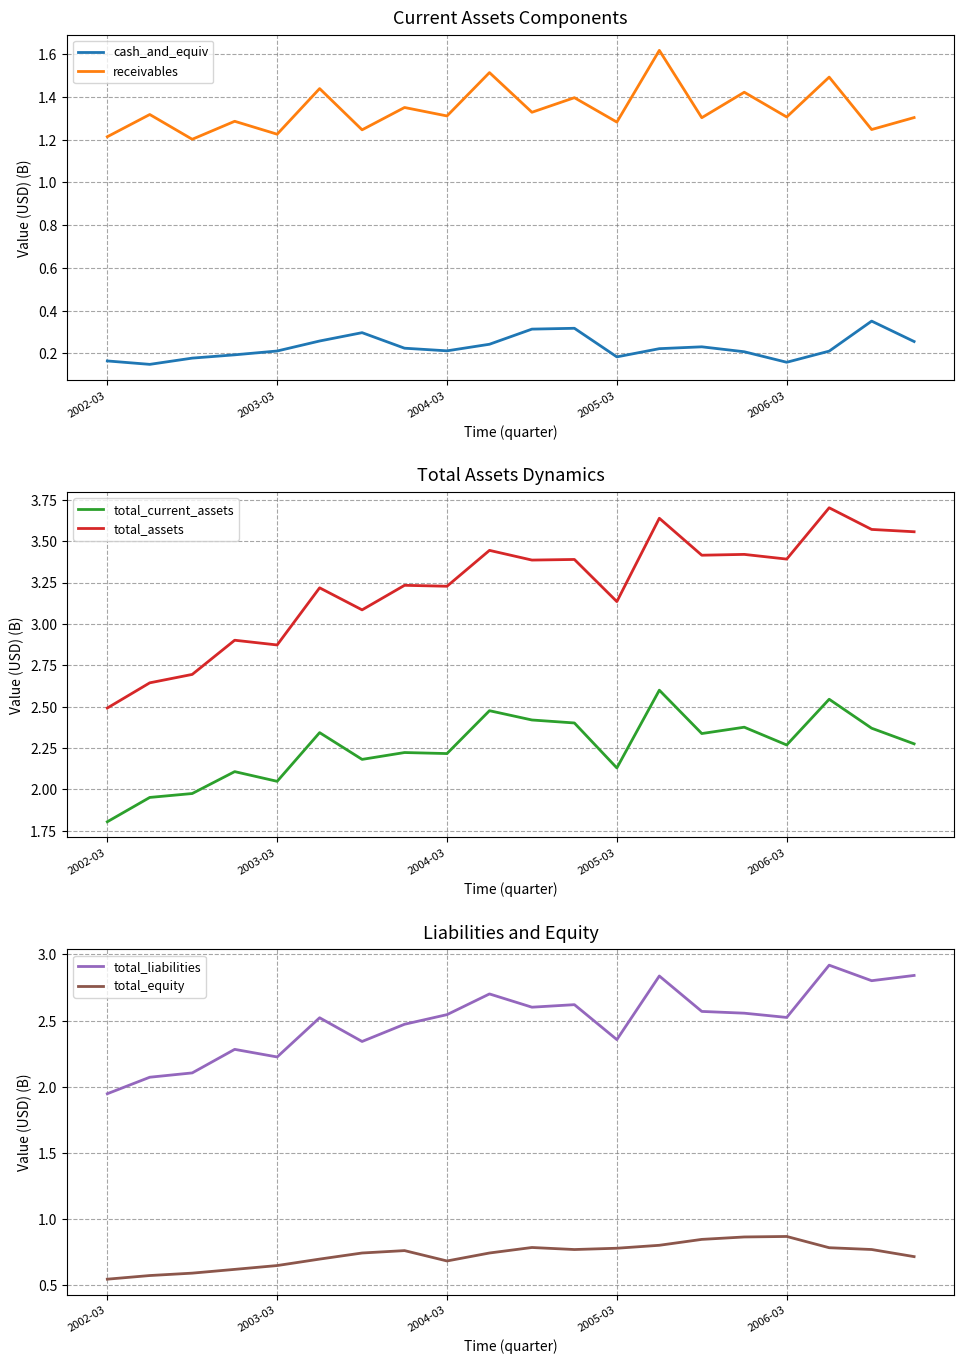

What is the value of the total_assets point at the 8th from the left?

3.2